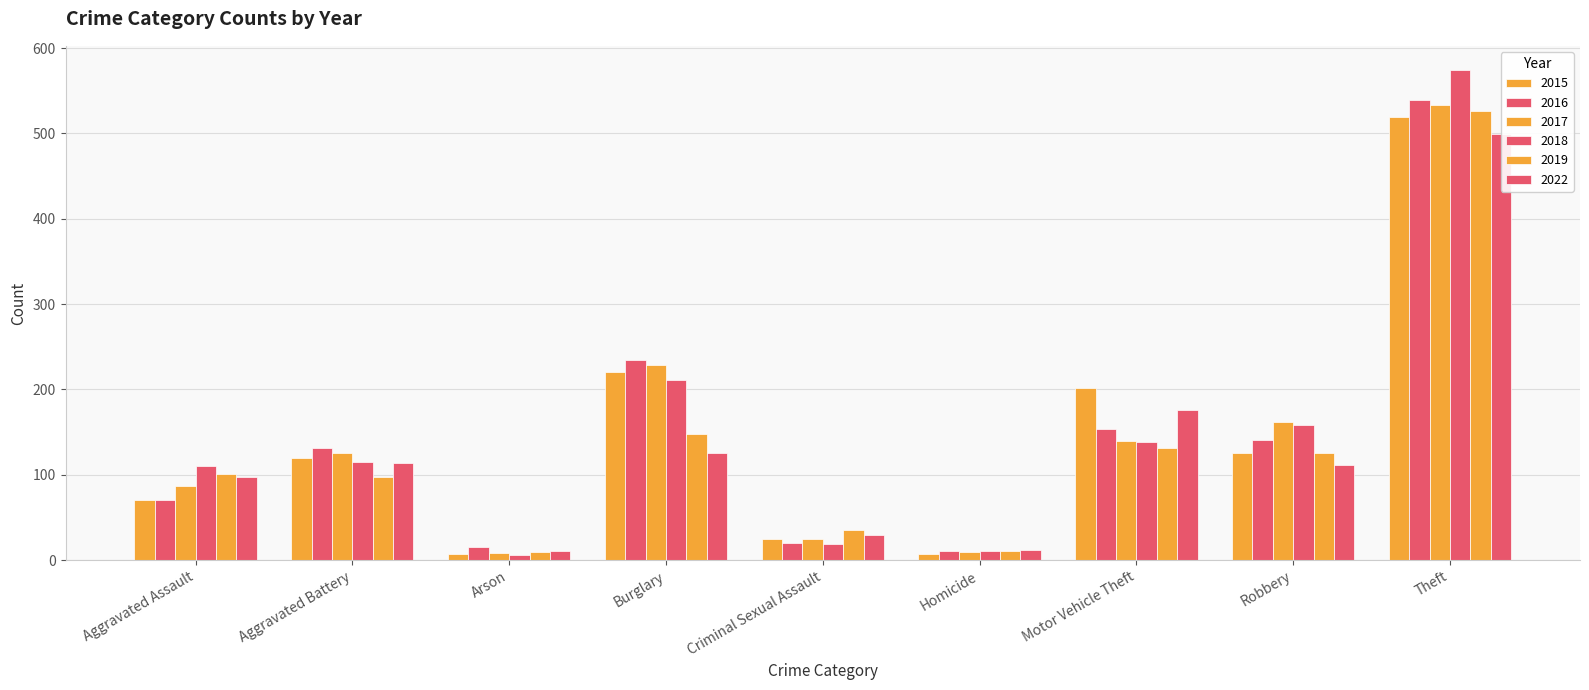

What is the difference between the 2022 values at Aggravated Assault and Robbery?

14